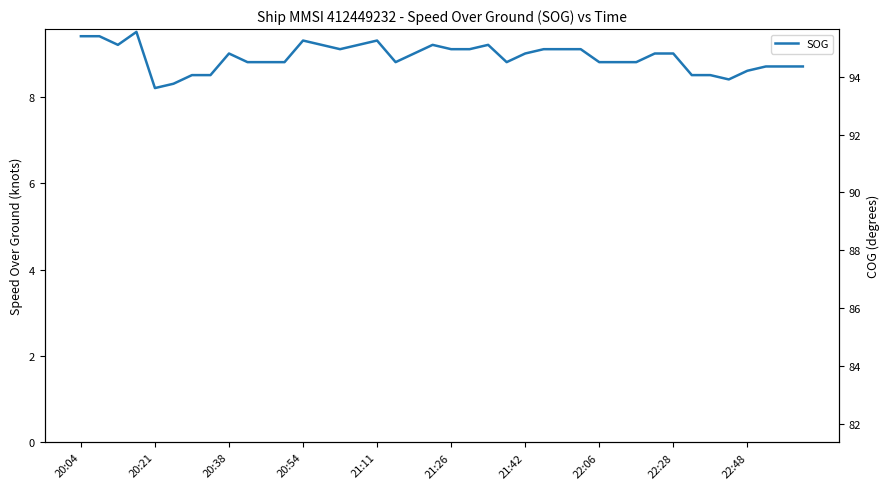

What is the difference between the second highest and second lowest values?

1.1